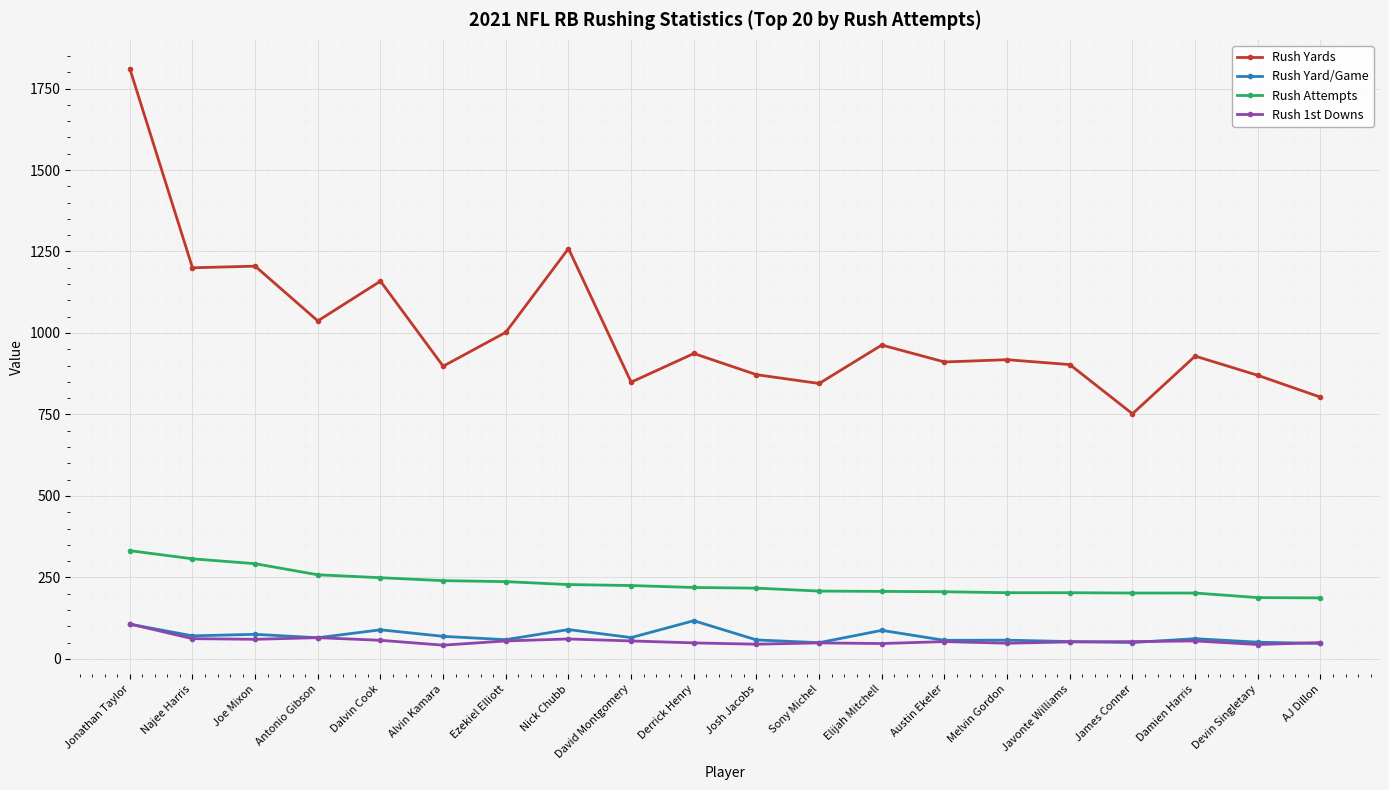

Between Joe Mixon and David Montgomery, which series saw the biggest shift?

Rush Yards